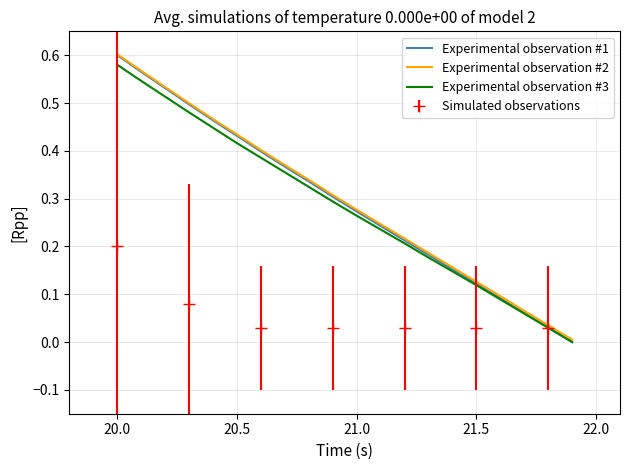

What is the value of the Experimental observation #3 point at the 11th from the left?

0.3